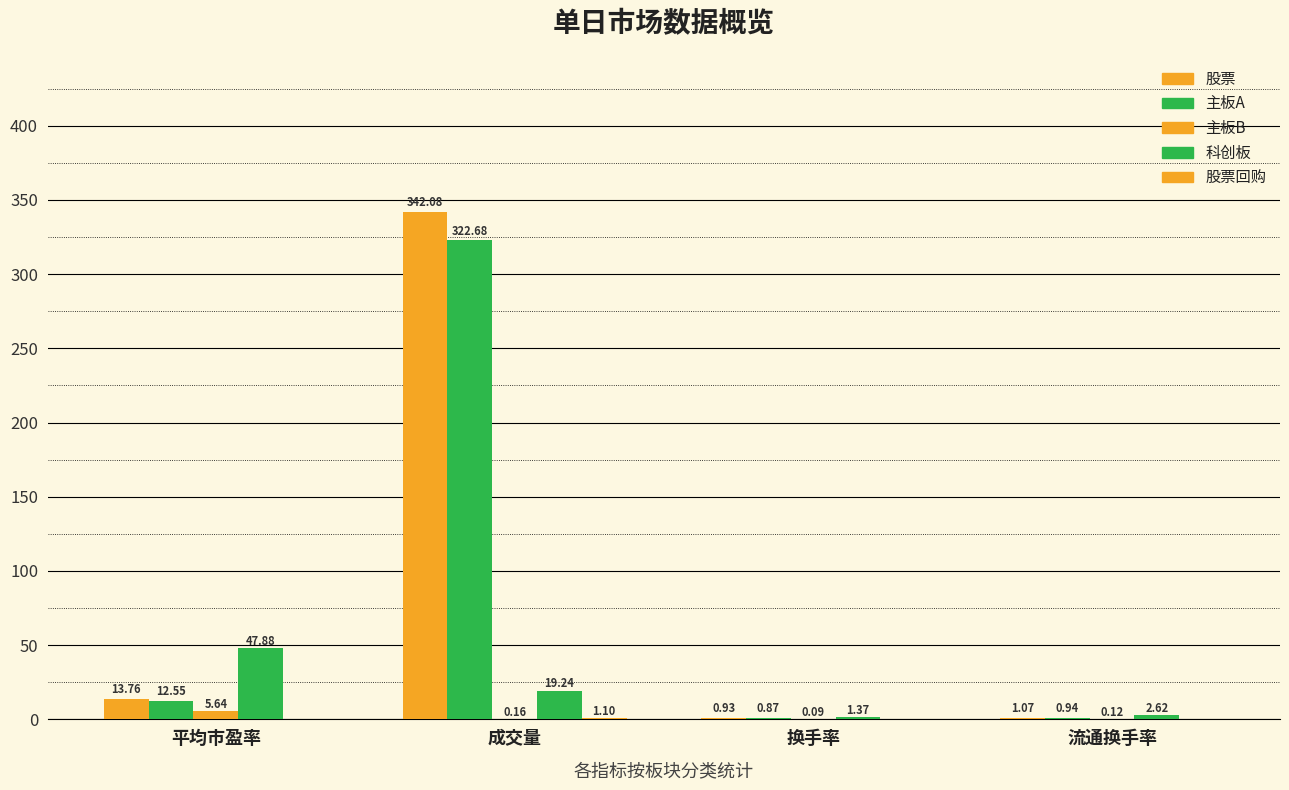

Count the number of data series in this chart.

5